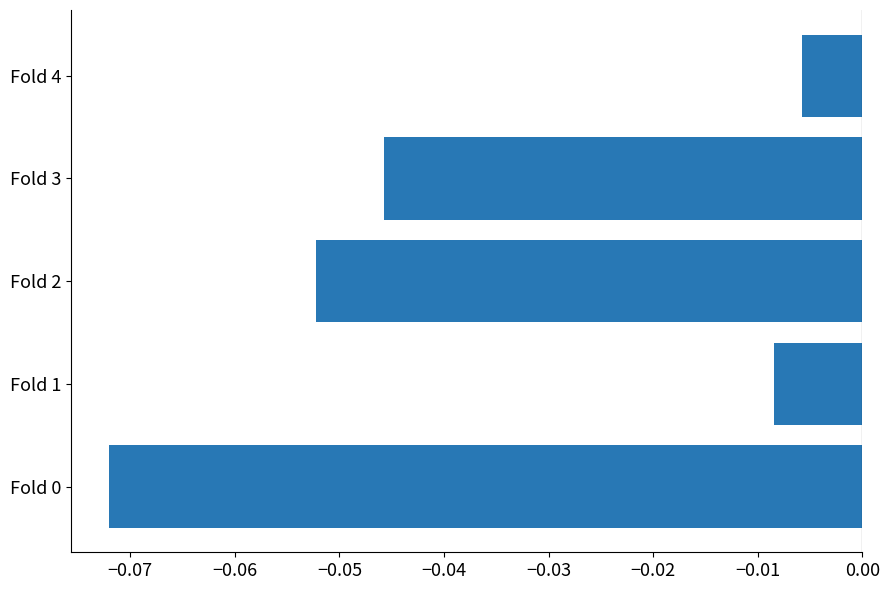

Which label corresponds to the largest value in the chart?

Fold 4